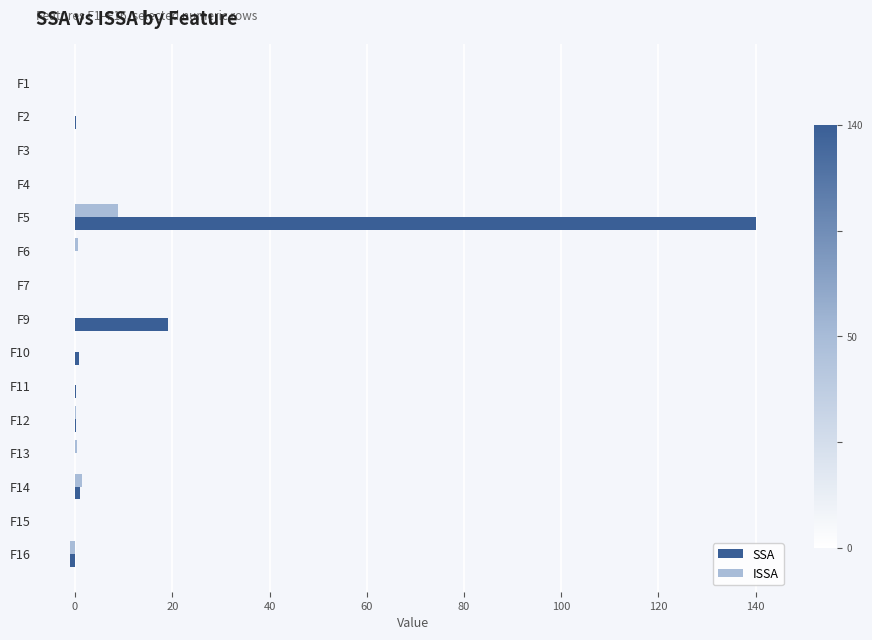

What is the sum of all SSA values?

160.5